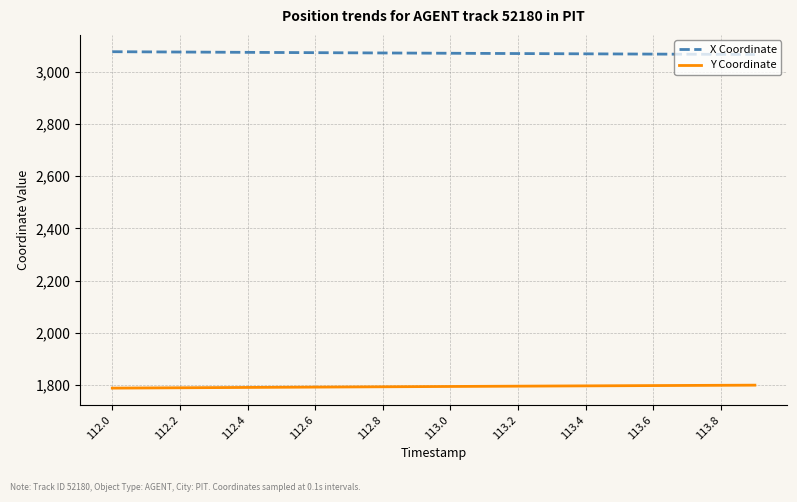

True or false: Y Coordinate and X Coordinate intersect in this chart.

False